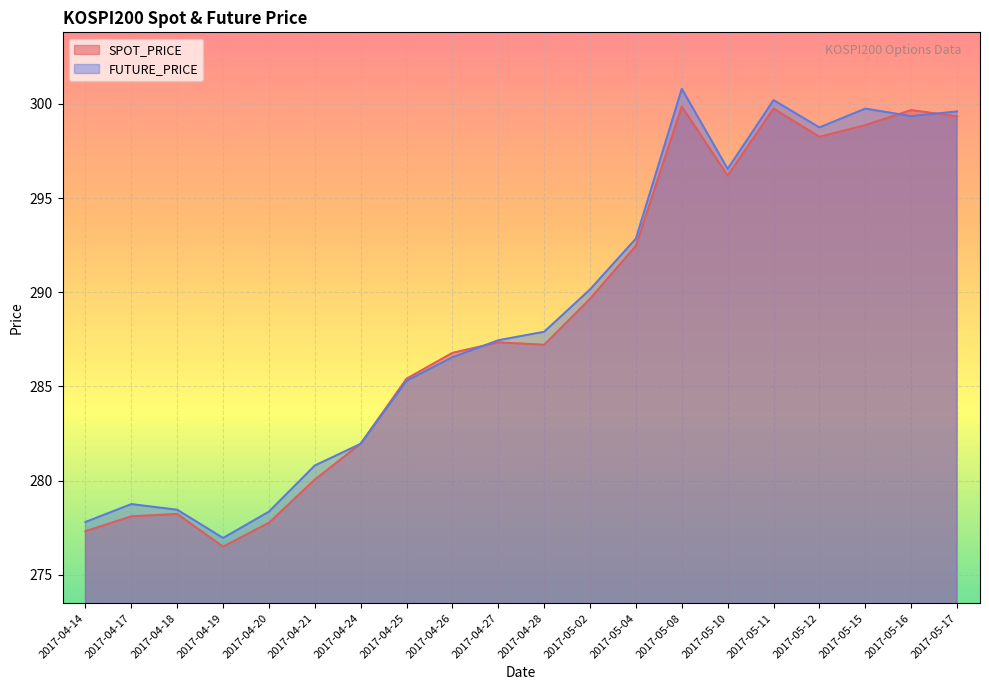

At which label does SPOT_PRICE reach its minimum?

2017-04-19